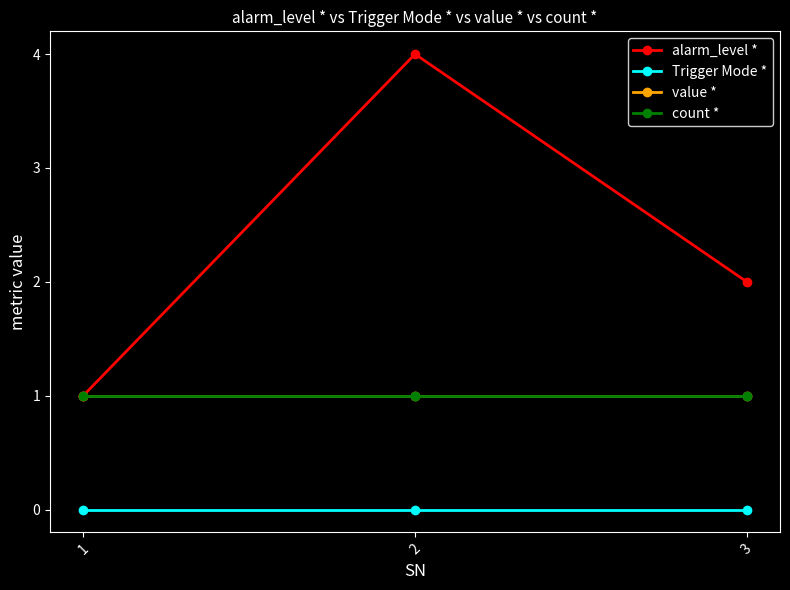

Rank the categories by Trigger Mode * value from highest to lowest.

1, 2, 3